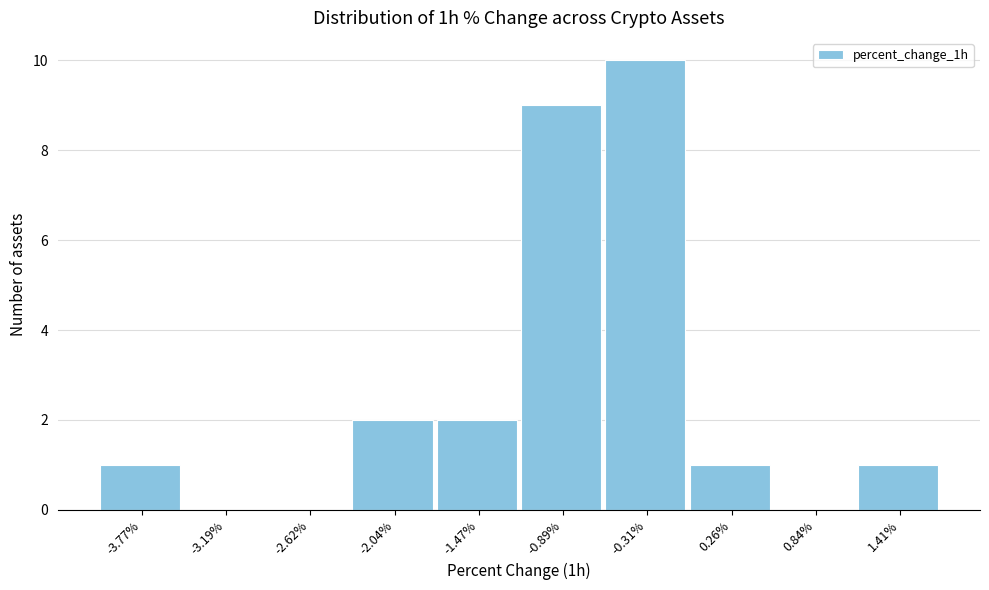

Reading left to right, transcribe all the data shown in this chart.

-3.77%=1	-3.19%=0	-2.62%=0	-2.04%=2	-1.47%=2	-0.89%=9	-0.31%=10	0.26%=1	0.84%=0	1.41%=1